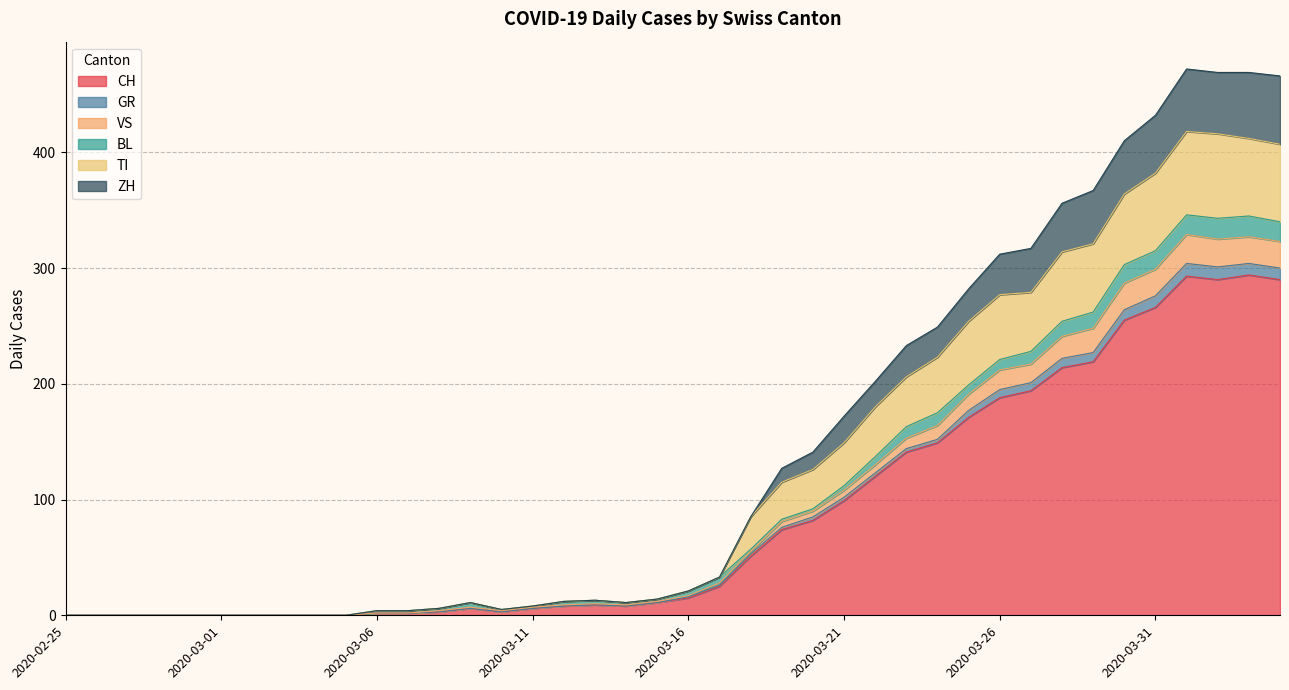

True or false: CH has a value of 4 at 2020-03-15.

False